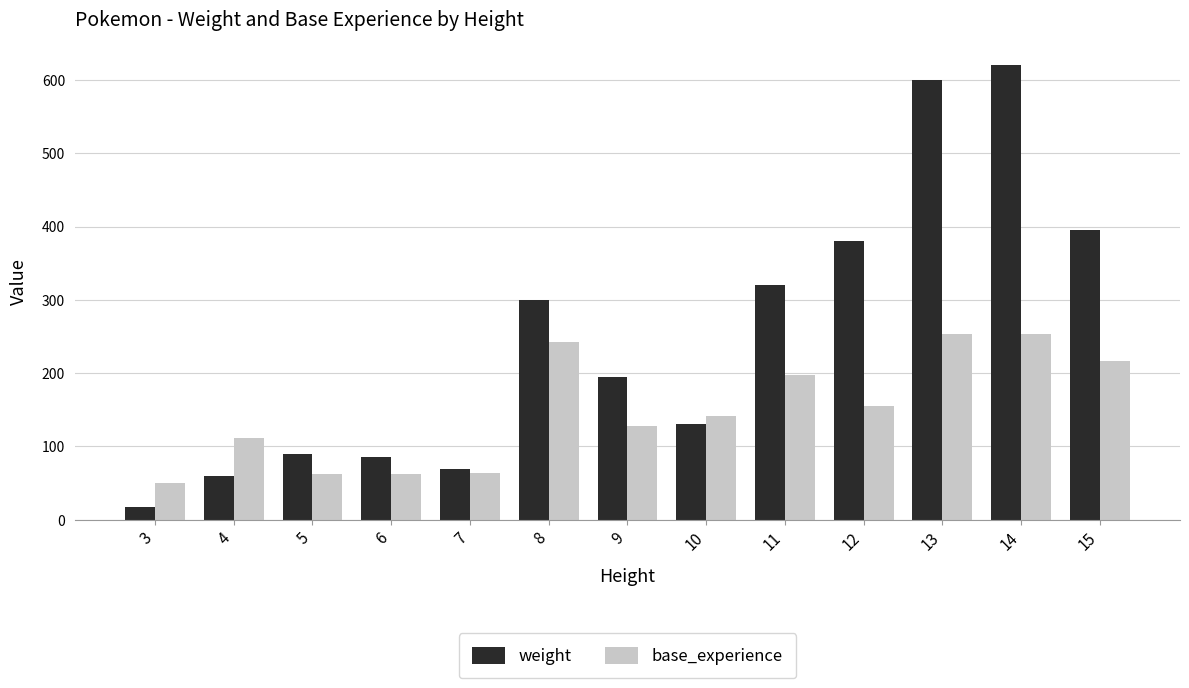

What is the approximate value of base_experience at 14, to the nearest 5?

255